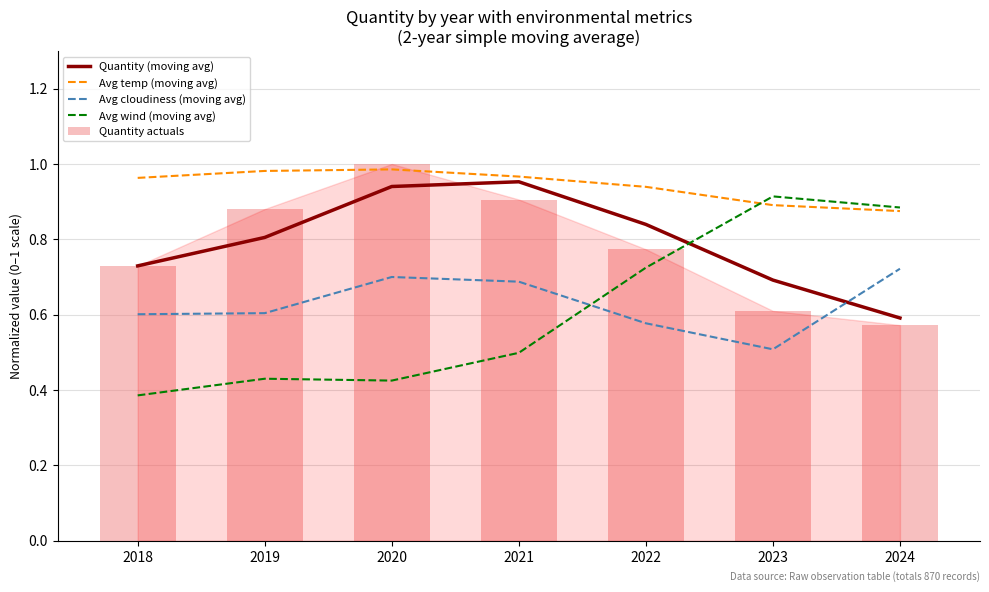

Reading left to right, list all the values displayed in this chart.

Quantity (moving avg): 0.7	0.8	0.9	1.0	0.8	0.7	0.6
Avg temp (moving avg): 1.0	1.0	1.0	1.0	0.9	0.9	0.9
Avg cloudiness (moving avg): 0.6	0.6	0.7	0.7	0.6	0.5	0.7
Avg wind (moving avg): 0.4	0.4	0.4	0.5	0.7	0.9	0.9
Quantity actuals: 0.7	0.9	1.0	0.9	0.8	0.6	0.6